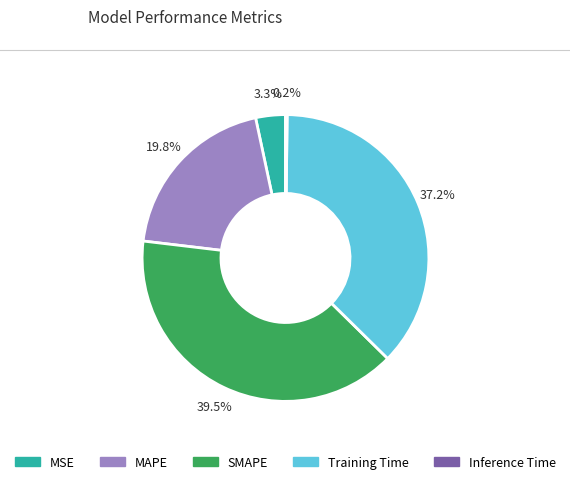

Which category has the biggest portion of the pie?

SMAPE